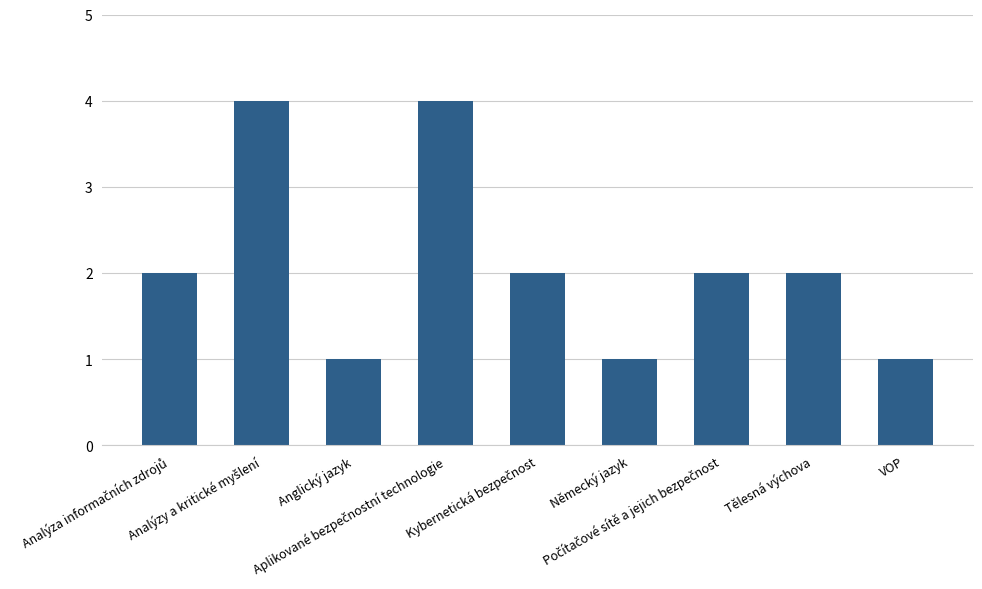

What is the difference between the second highest and minimum values?

3